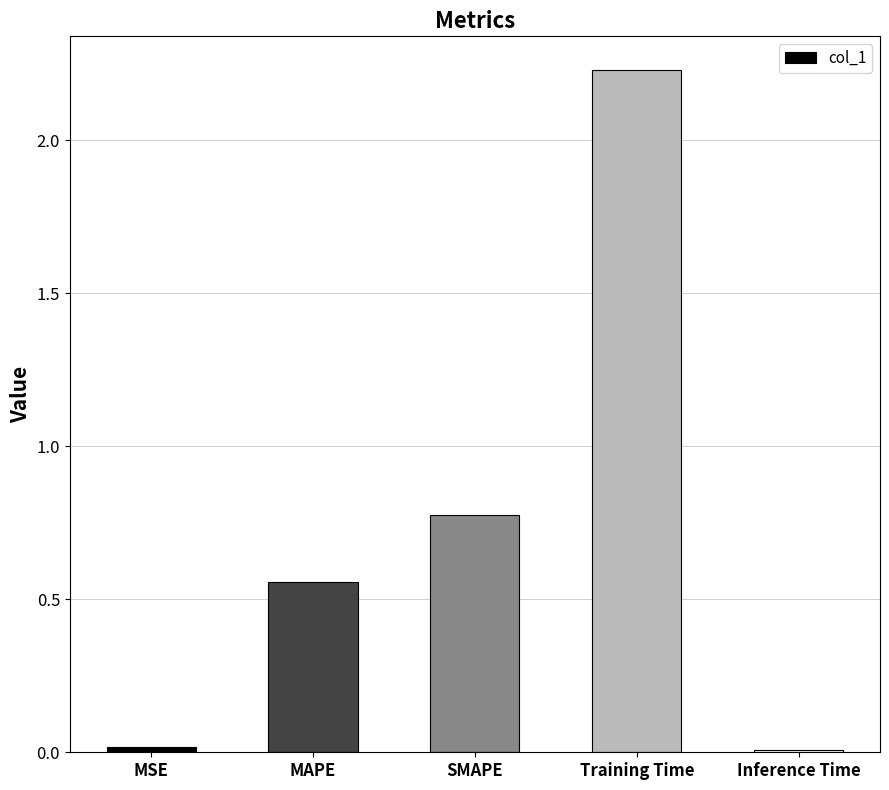

The value at Inference Time is 0.0. True or false?

True